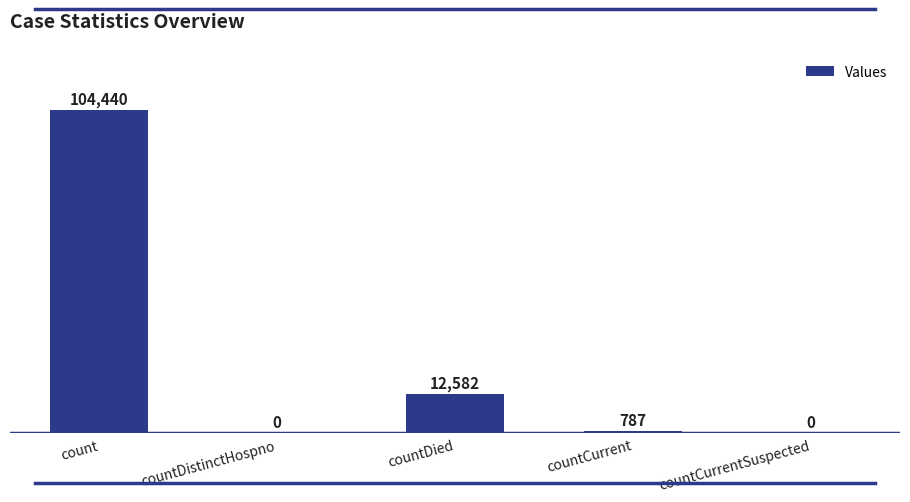

What is the change in value from countDied to countCurrentSuspected?

-12582